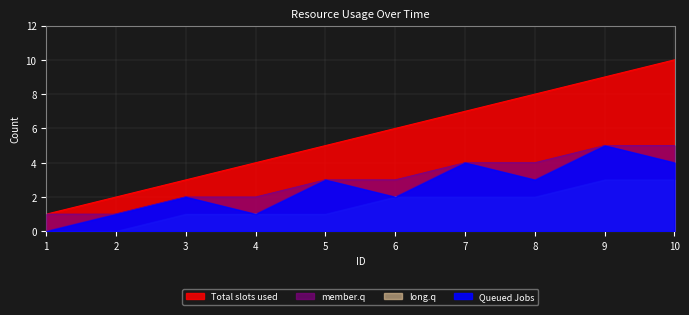

Read the Queued Jobs value at 10.

4